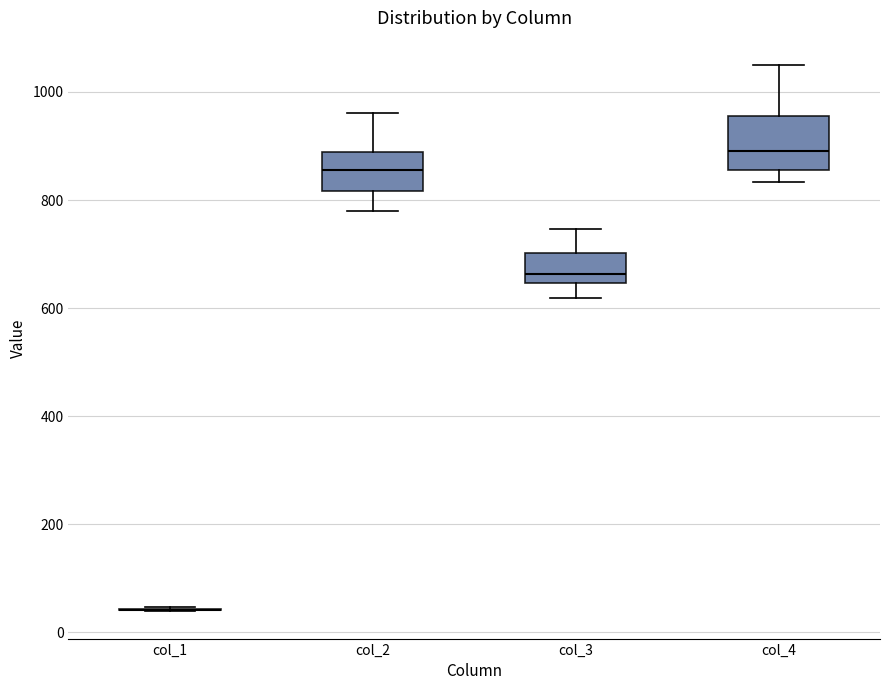

Where does the median line of the box for col_2 sit on the y-axis? The values are not printed on the chart, so give them approximately, as read against the axis.

860